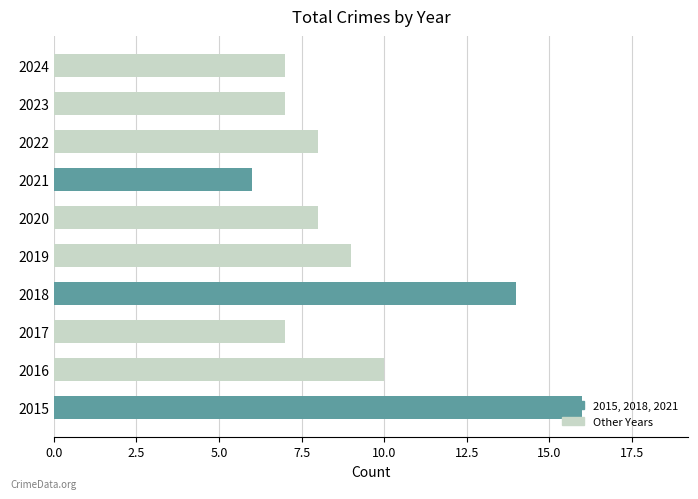

True or false: the data shows 3 at 2023.

False